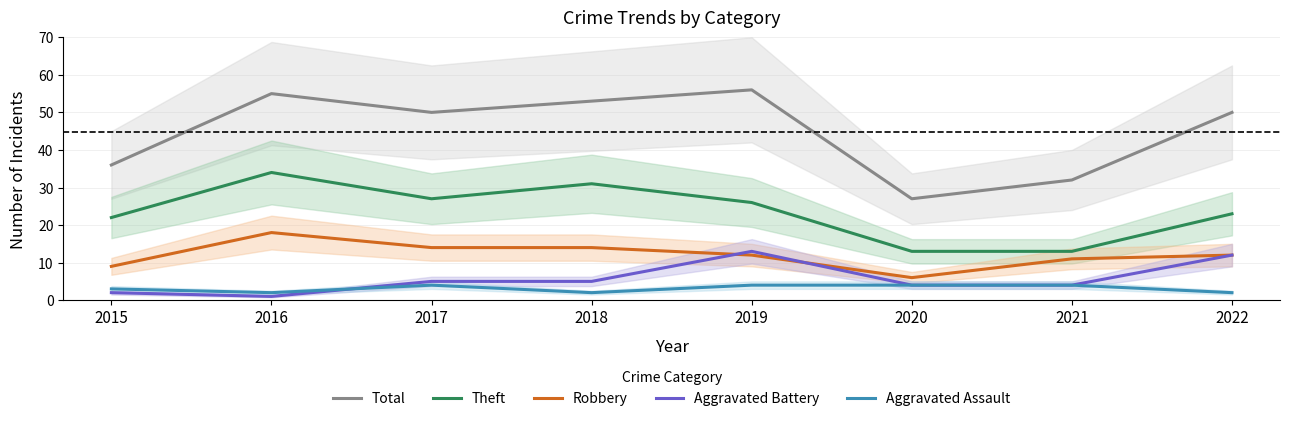

True or false: Total and Aggravated Battery intersect in this chart.

False